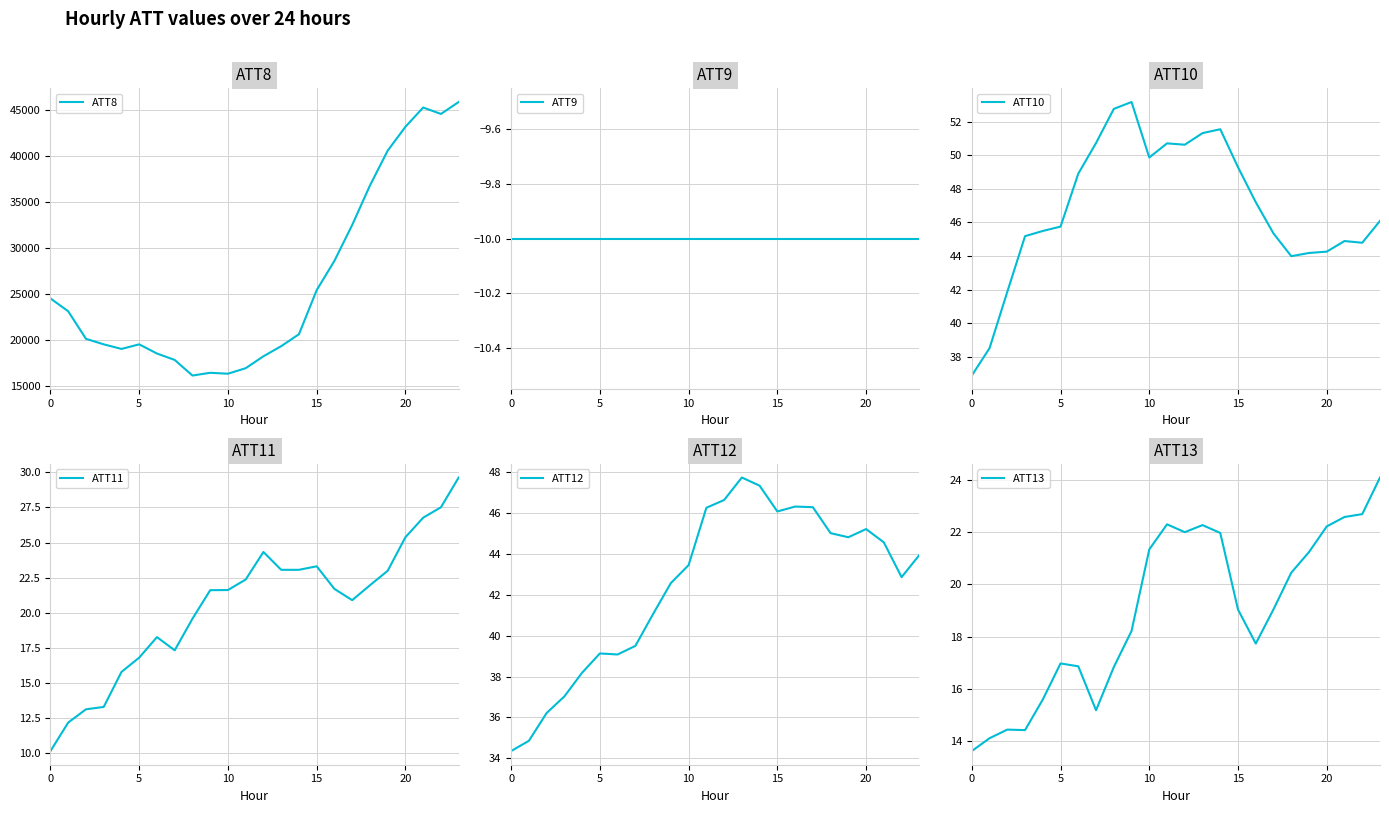

True or false: ATT8 and ATT13 intersect in this chart.

False